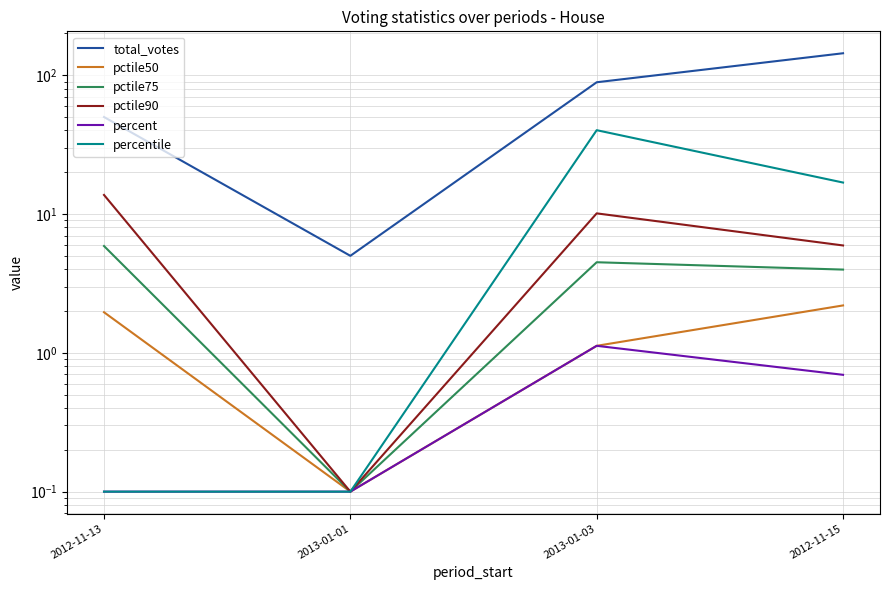

Where is pctile90 nearest to the value 6?

2012-11-15